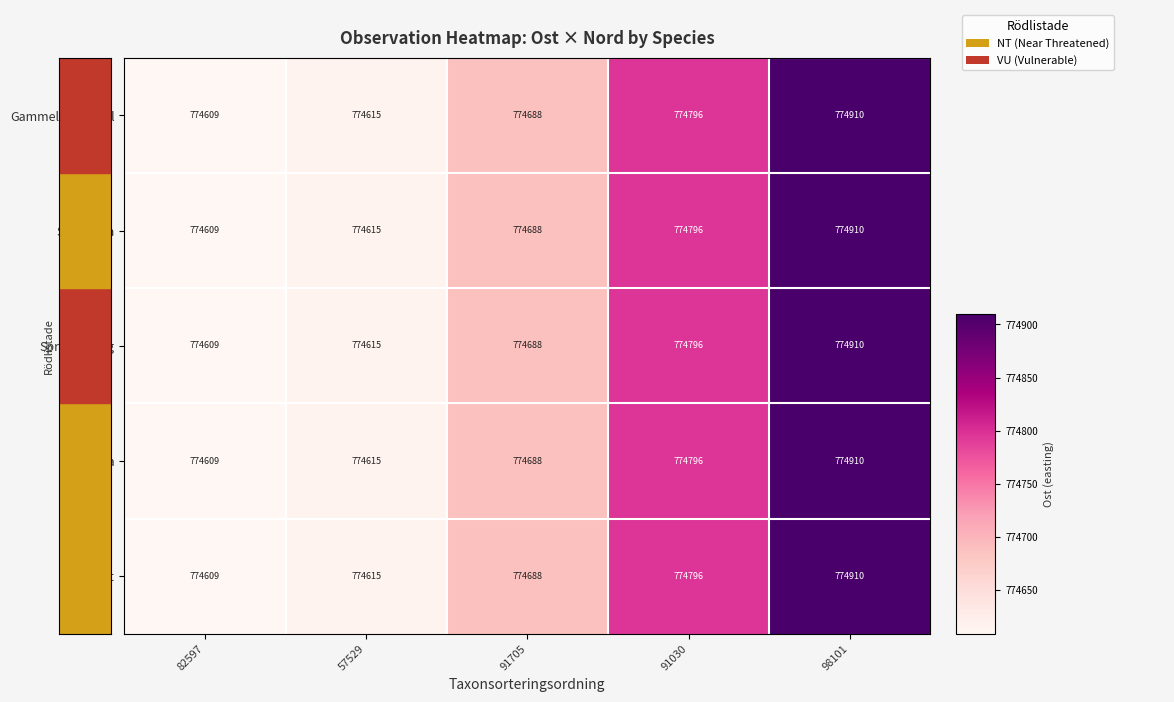

Reading right to left, extract all data points from this chart.

Gammelgransskål: 98101=774910	91030=774796	91705=774688	57529=774615	82597=774609
Spillkråka: 98101=774910	91030=774796	91705=774688	57529=774615	82597=774609
Sprickporing: 98101=774910	91030=774796	91705=774688	57529=774615	82597=774609
Granticka: 98101=774910	91030=774796	91705=774688	57529=774615	82597=774609
Knärot: 98101=774910	91030=774796	91705=774688	57529=774615	82597=774609